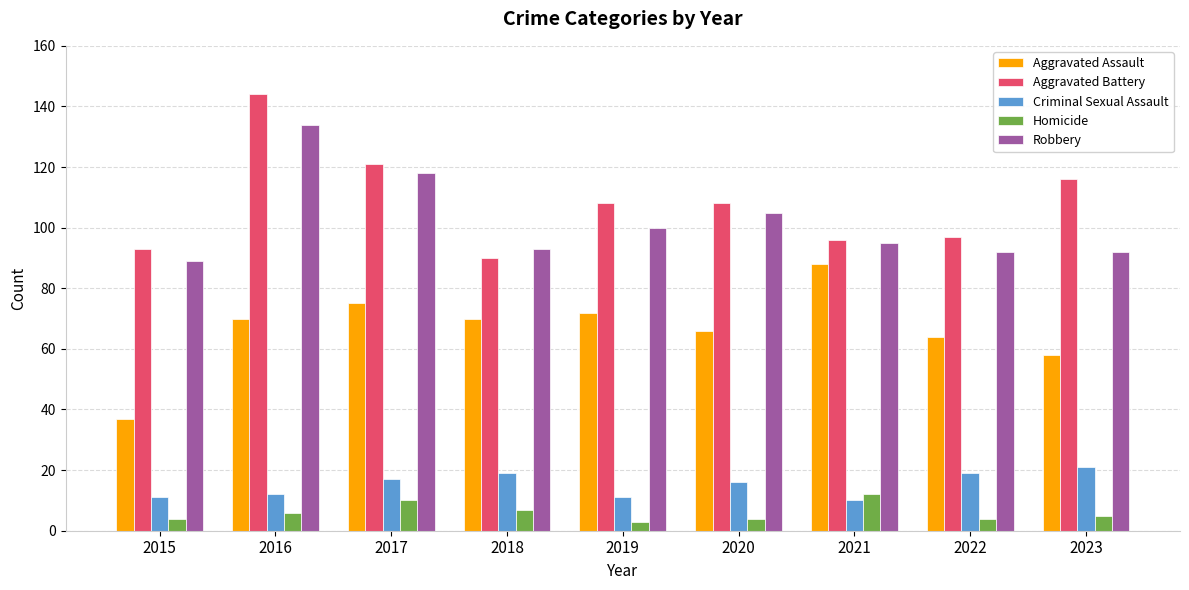

Which series changed the most between 2021 and 2023?

Aggravated Assault